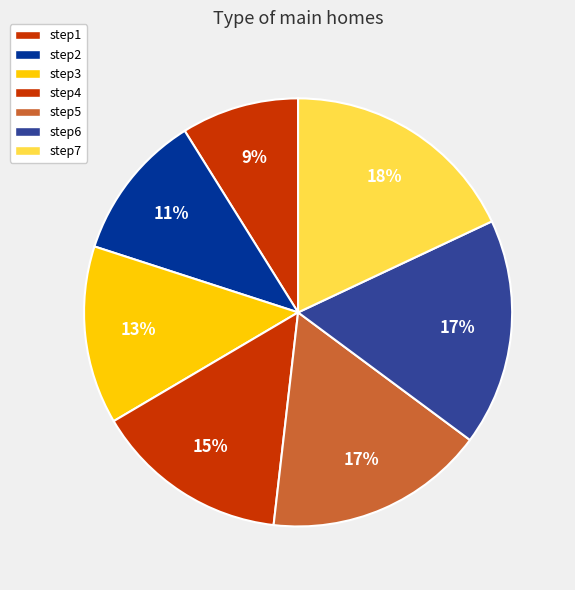

Combined, what portion of the pie is step2 and step6?

28.3%